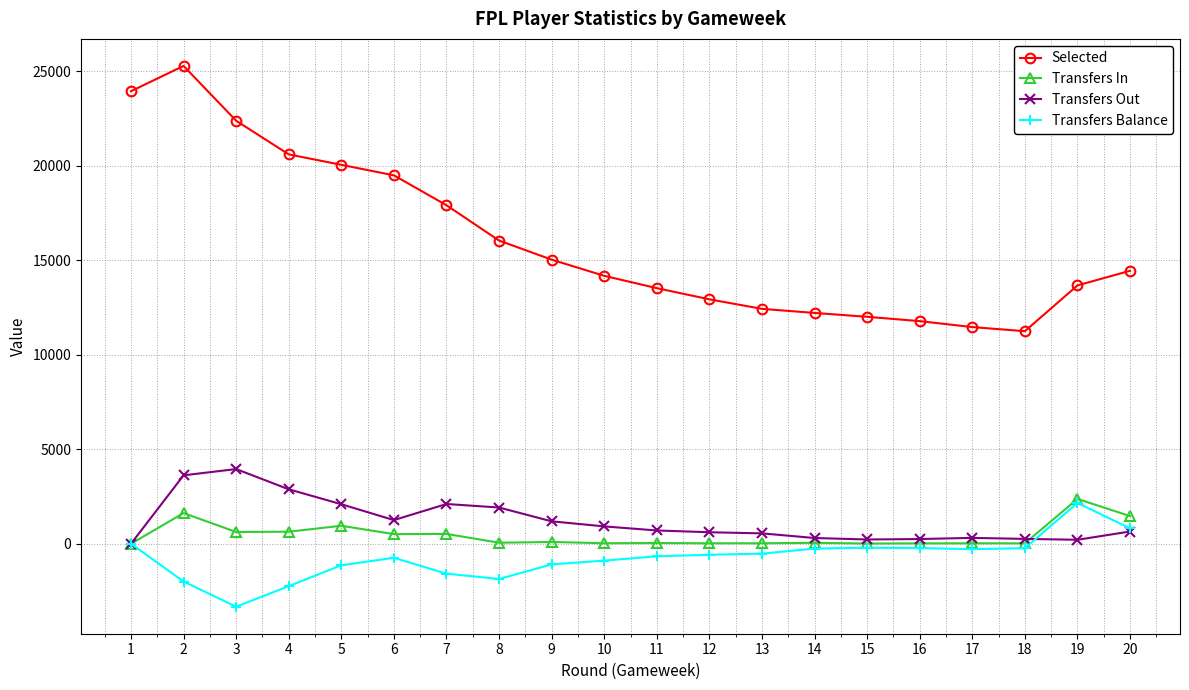

Which series has the widest spread of values?

Selected